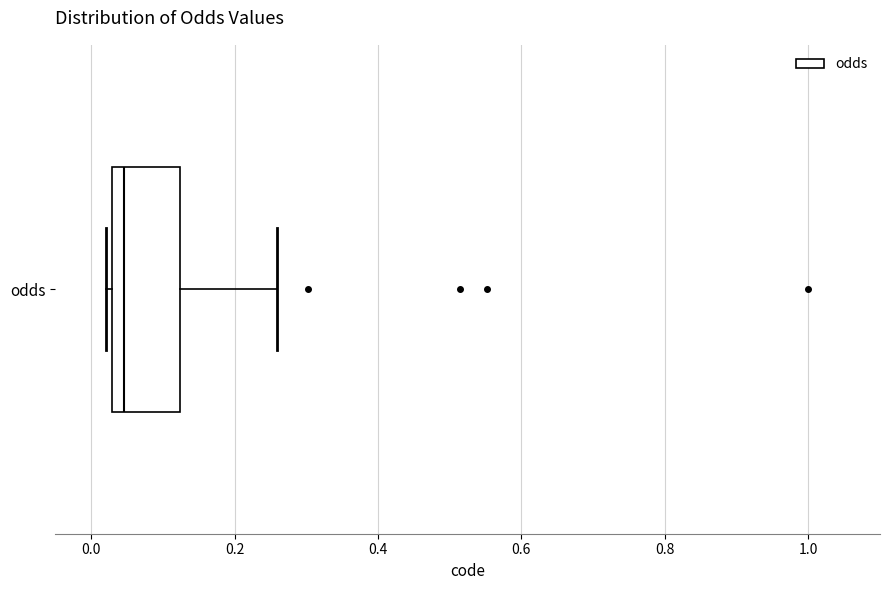

Where does the median line of the box for odds sit on the x-axis? The values are not printed on the chart, so give them approximately, as read against the axis.

0.04